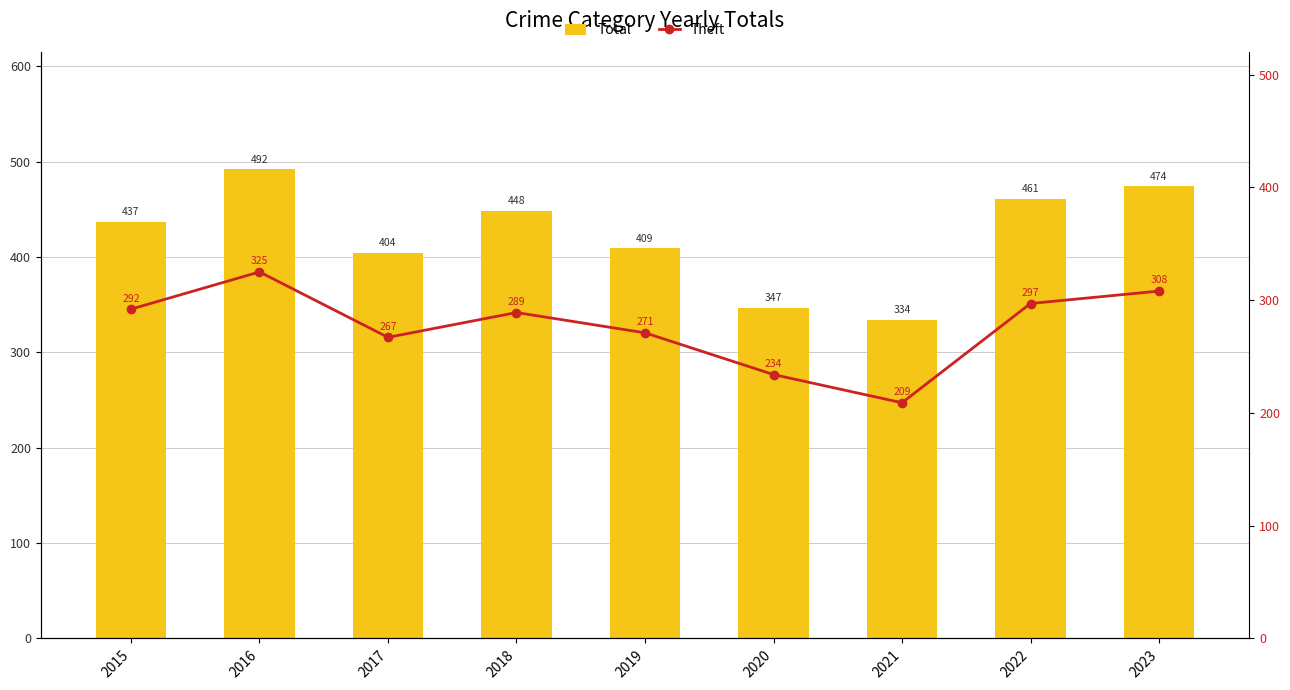

What is the value of the Theft bar at the 7th from the left?

209